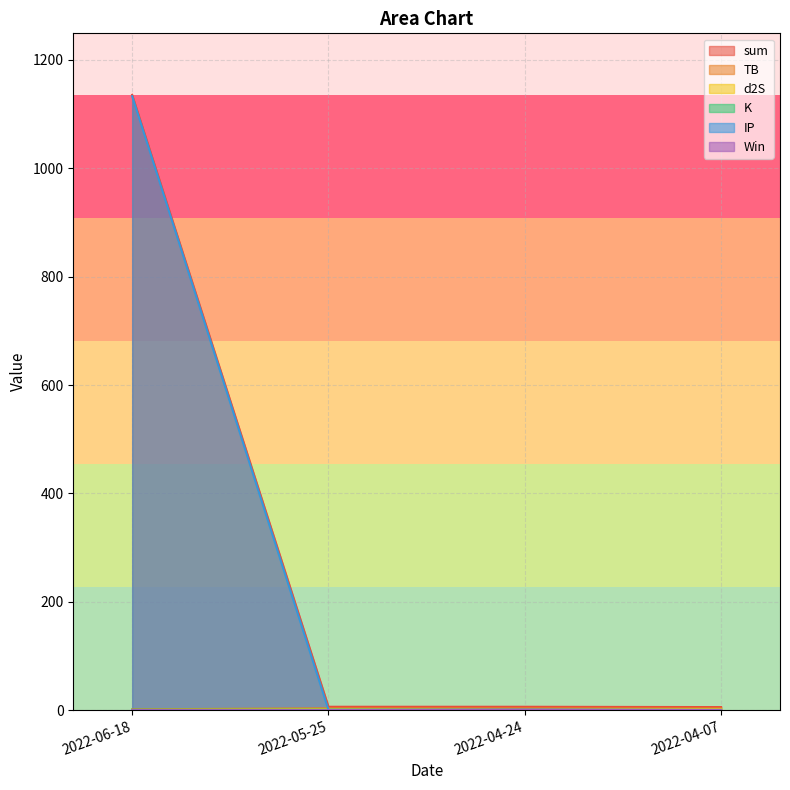

Which series ends up on top after the final intersection of IP and d2S?

d2S